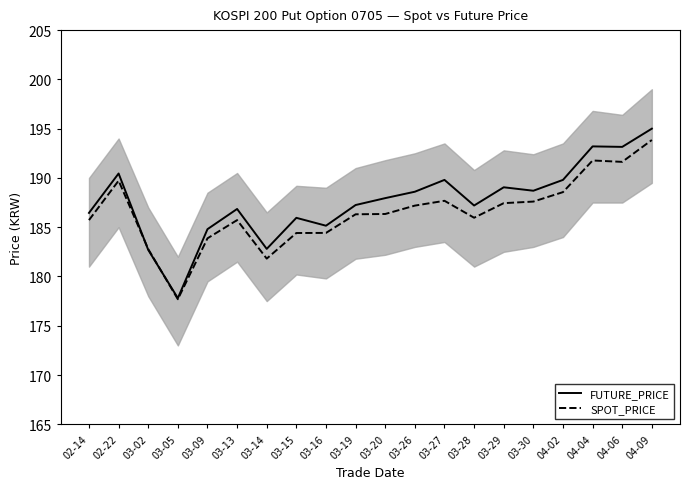

The value of FUTURE_PRICE at 03-05 is 270.4. True or false?

False